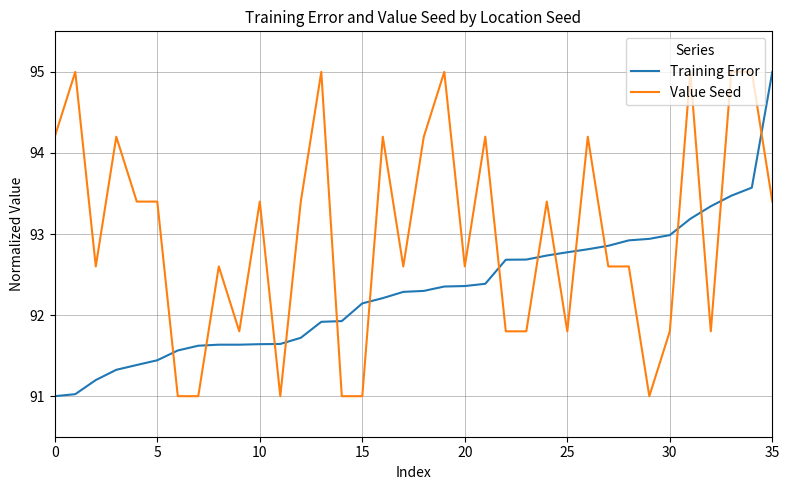

Rank the series by their average value, from lowest to highest.

Training Error, Value Seed